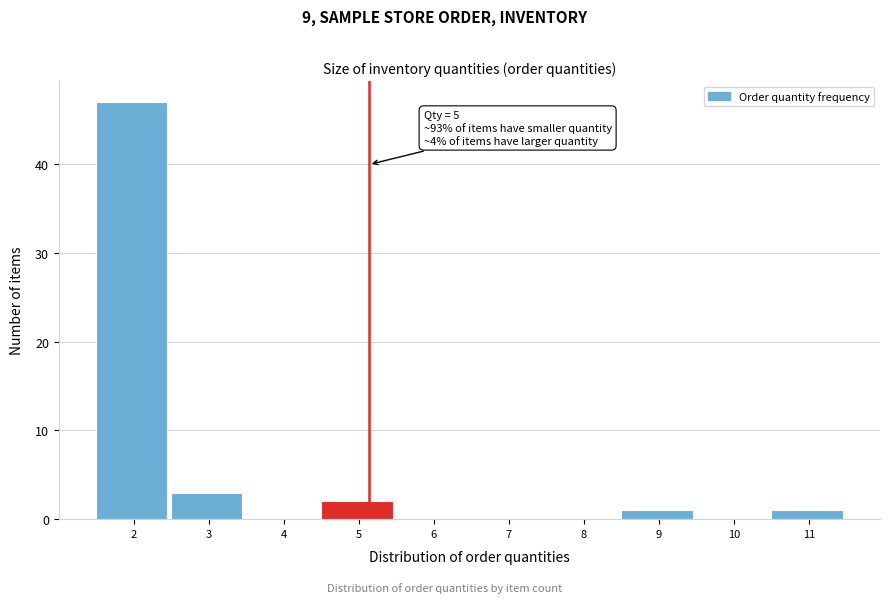

Reading left to right, what are all the values shown in this chart?

2=47	3=3	4=0	5=2	6=0	7=0	8=0	9=1	10=0	11=1